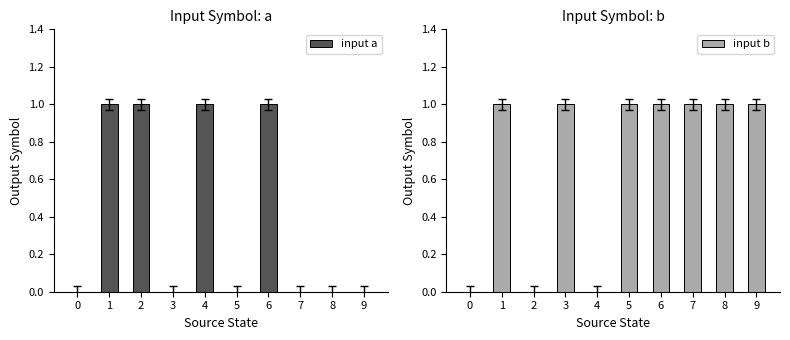

At how many categories does at least one series exceed 0?

9